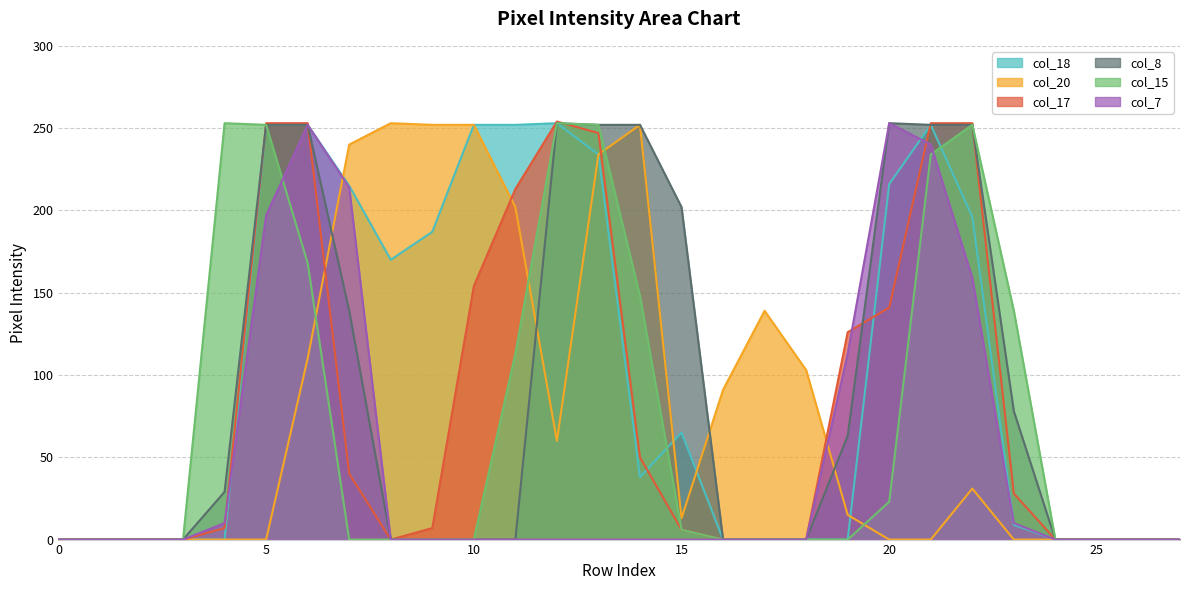

Is the value of col_8 at 1 greater than the value of col_7 at 2?

No